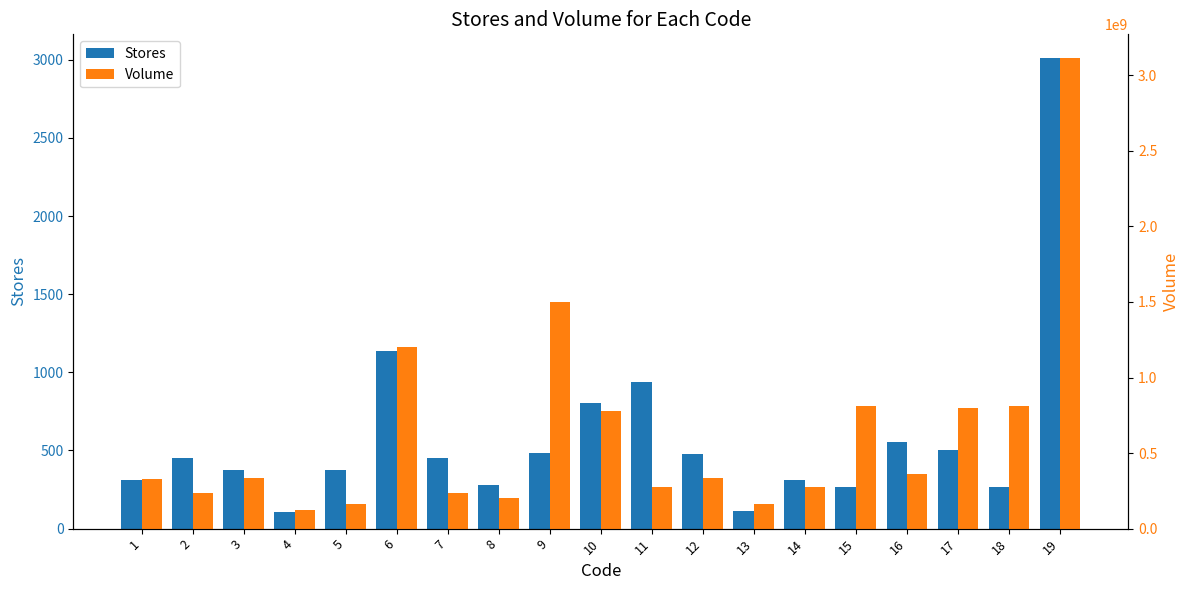

What is the difference between the highest and lowest values at 16?

363099443